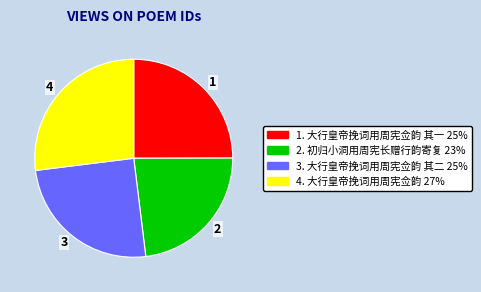

Is there a majority slice in this chart?

No